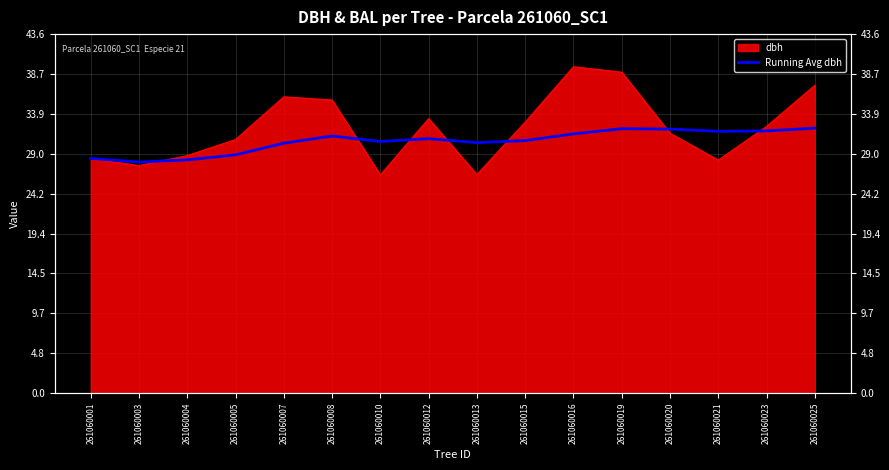

Where is the first local minimum?

261060003